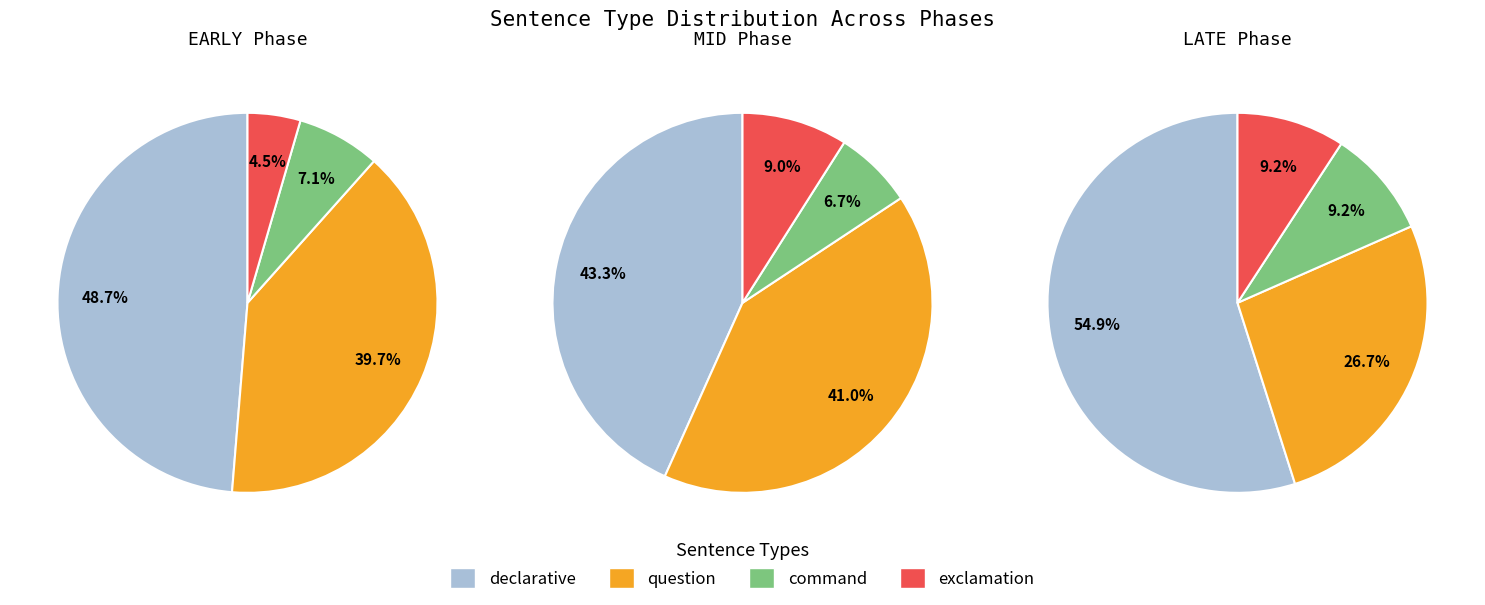

Does 1 account for over 50% of the chart?

No